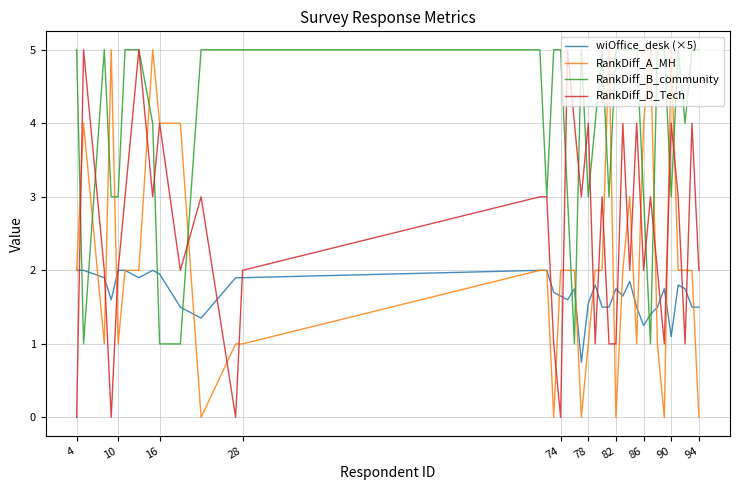

True or false: RankDiff_B_community and RankDiff_A_MH cross at least once.

True